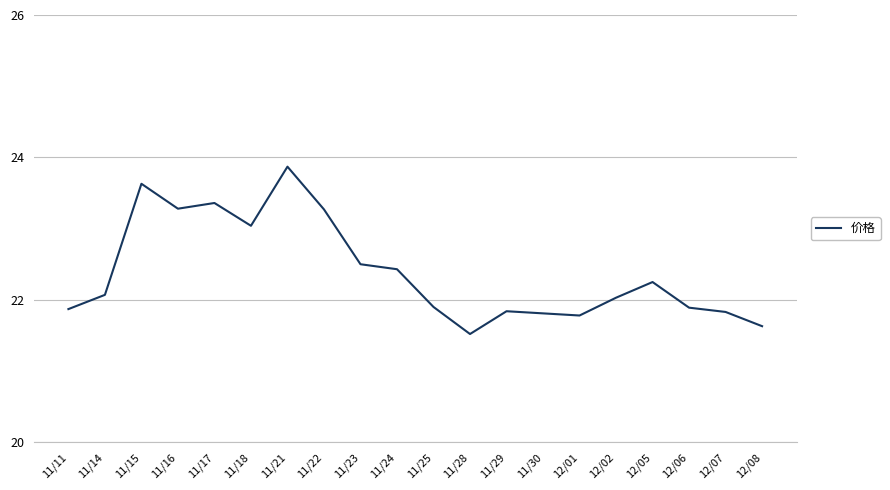

What is the minimum value shown in the chart?

21.5